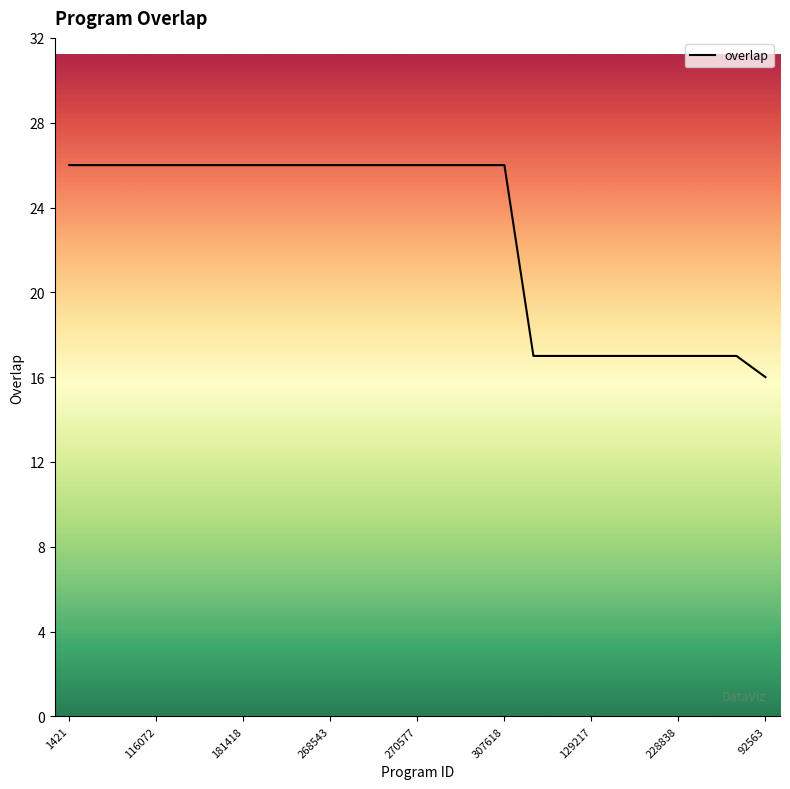

What is the maximum value shown in the chart?

26